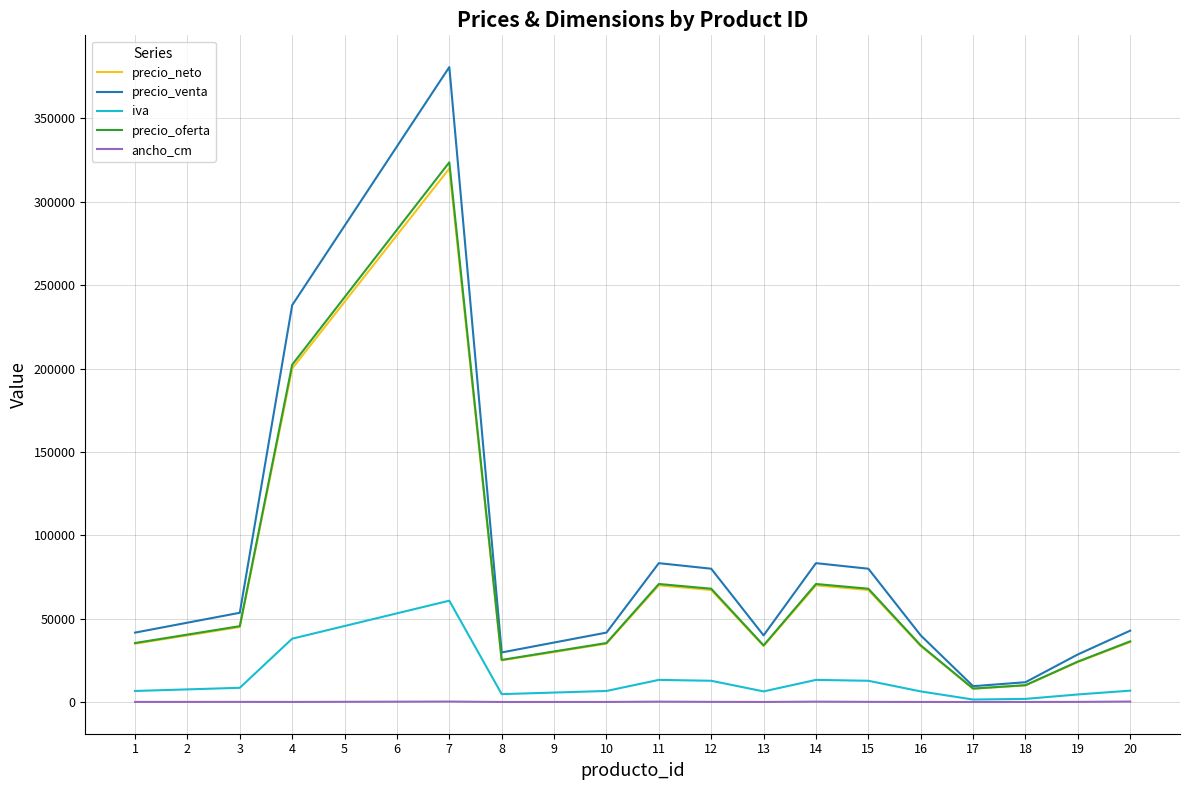

The value of precio_venta at 10 is 41650.0. True or false?

True